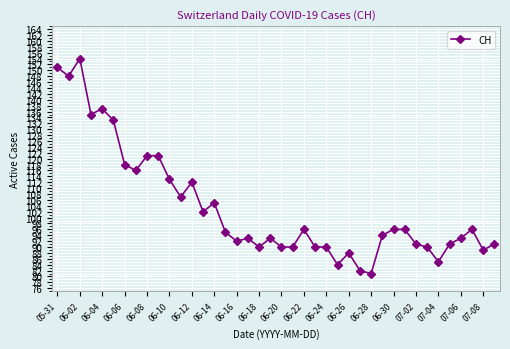

What is the value of the 19th point from the left?

90